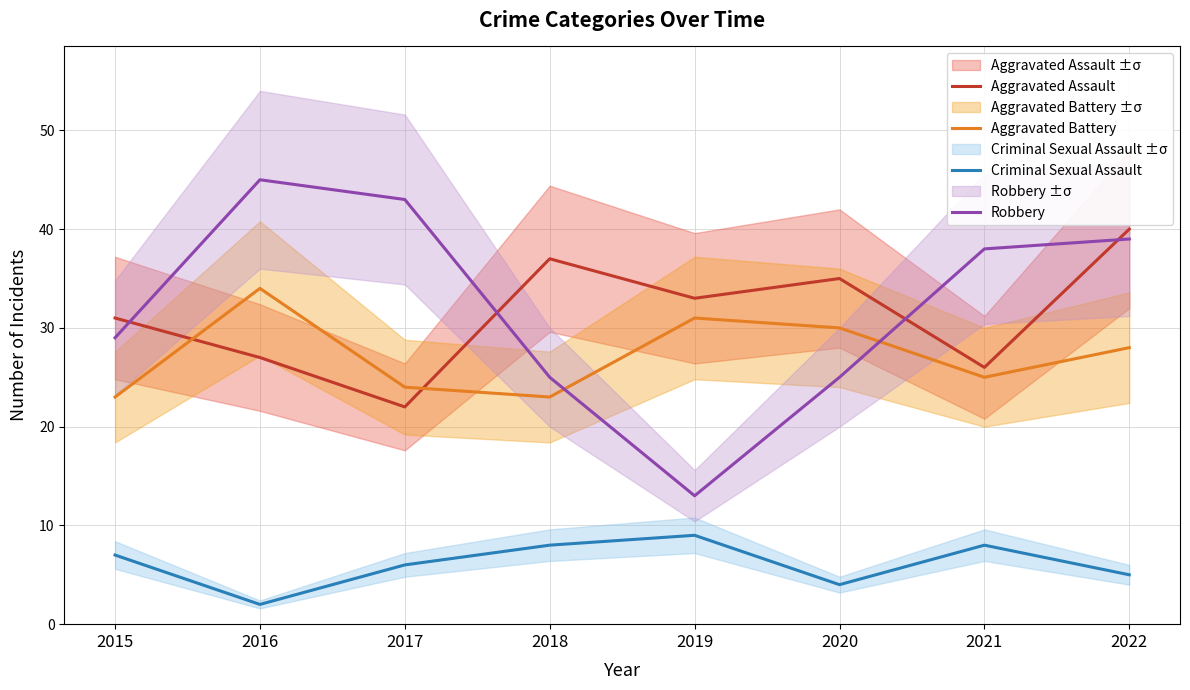

Does the chart have visible grid lines?

Yes